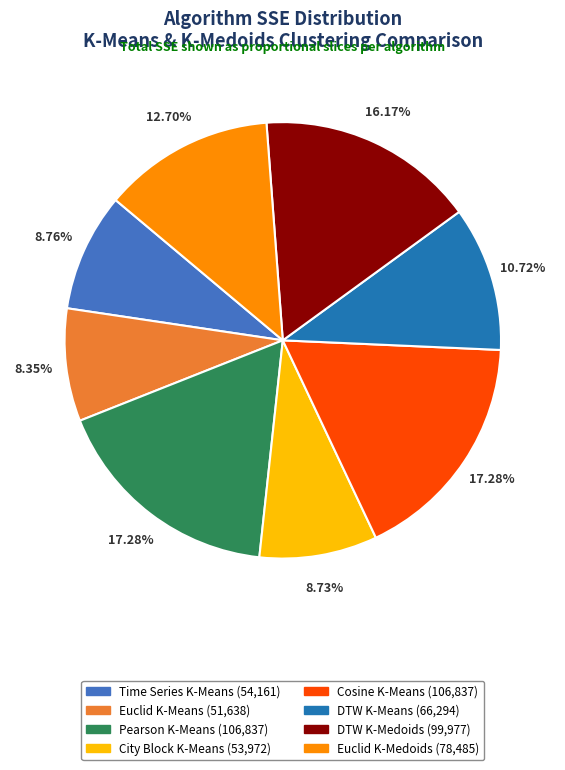

How many slices are in this pie chart?

8